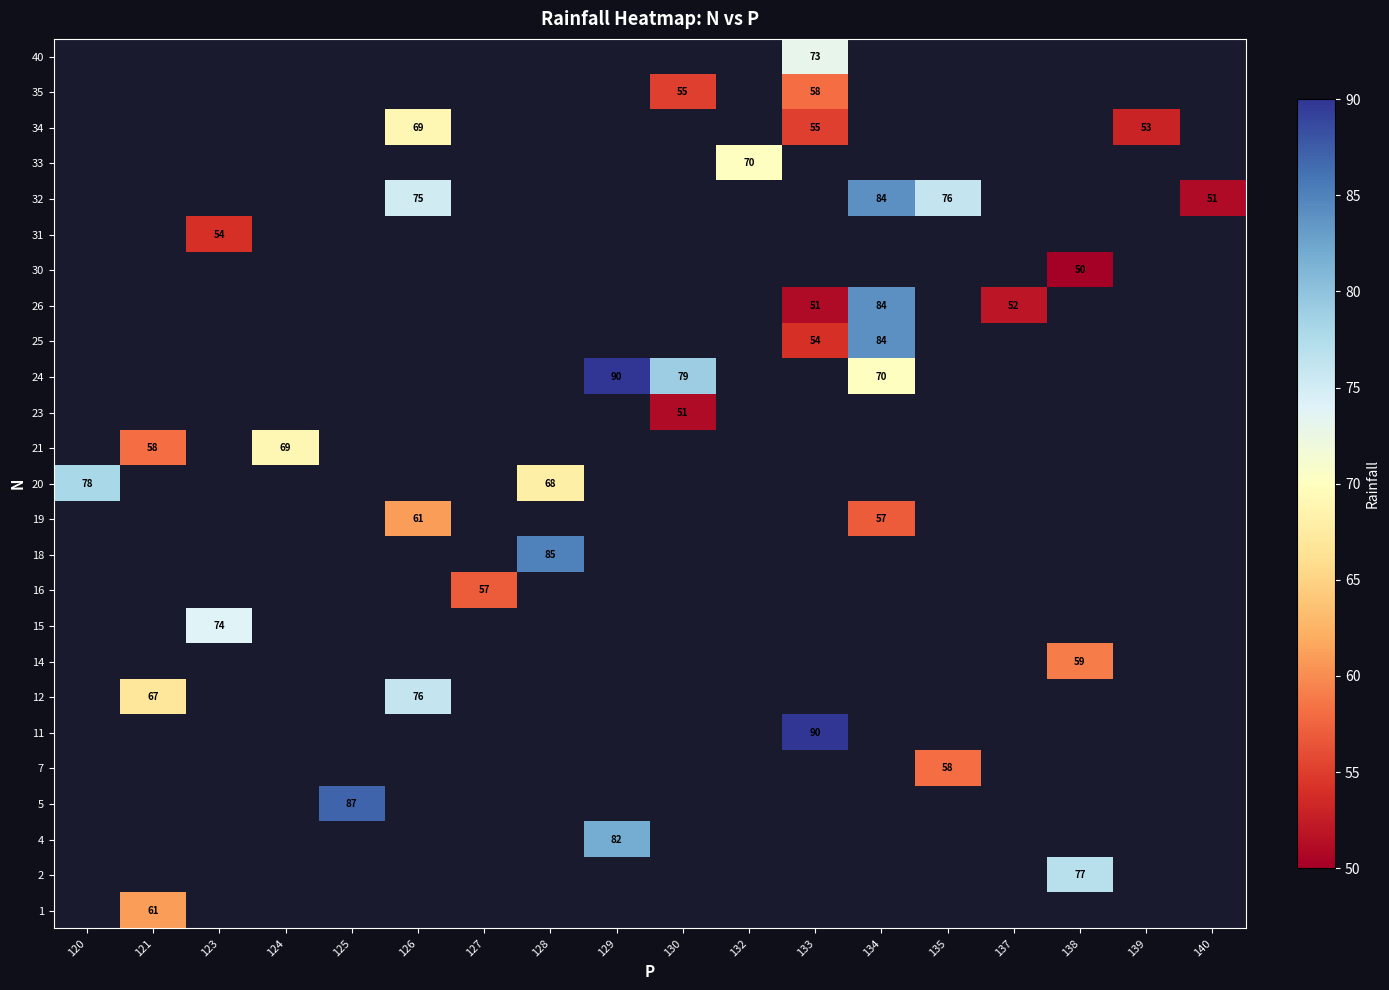

The 21 series shows 58 at 121. True or false?

True